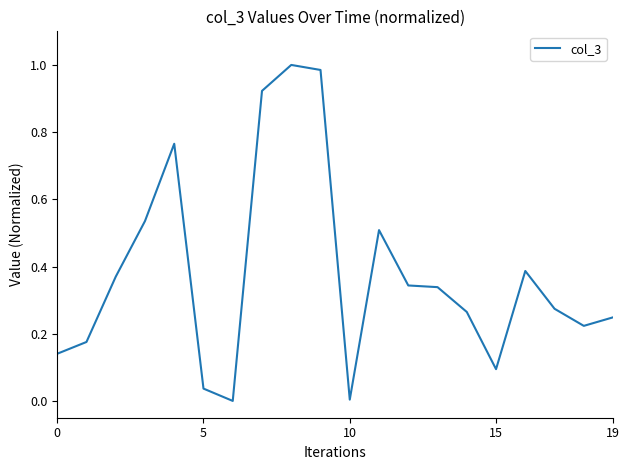

How many lines are shown in the chart?

1